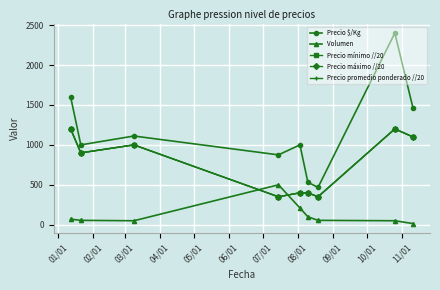

Reading right to left, extract all data points from this chart.

Precio $/Kg: 1467	2400	467	533	1000	875	1111	1000	1600
Volumen: 15	50	55	100	210	500	50	55	70
Precio mínimo //20: 1100	1200	350	400	400	350	1000	900	1200
Precio máximo //20: 1100	1200	350	400	400	350	1000	900	1200
Precio promedio ponderado //20: 1100	1200	350	400	400	350	1000	900	1200